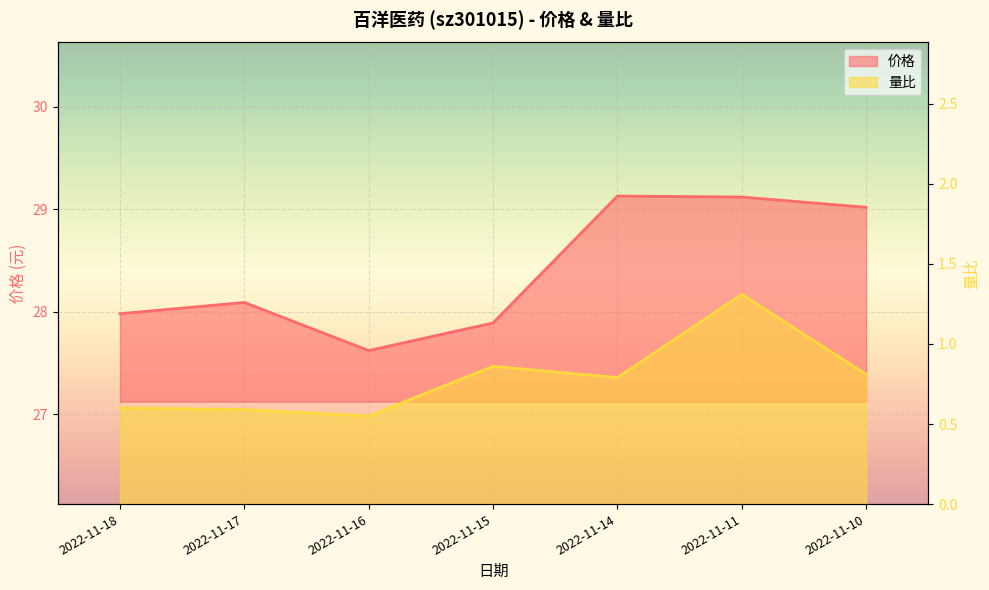

The 量比 series shows 1.4 at 2022-11-15. True or false?

False